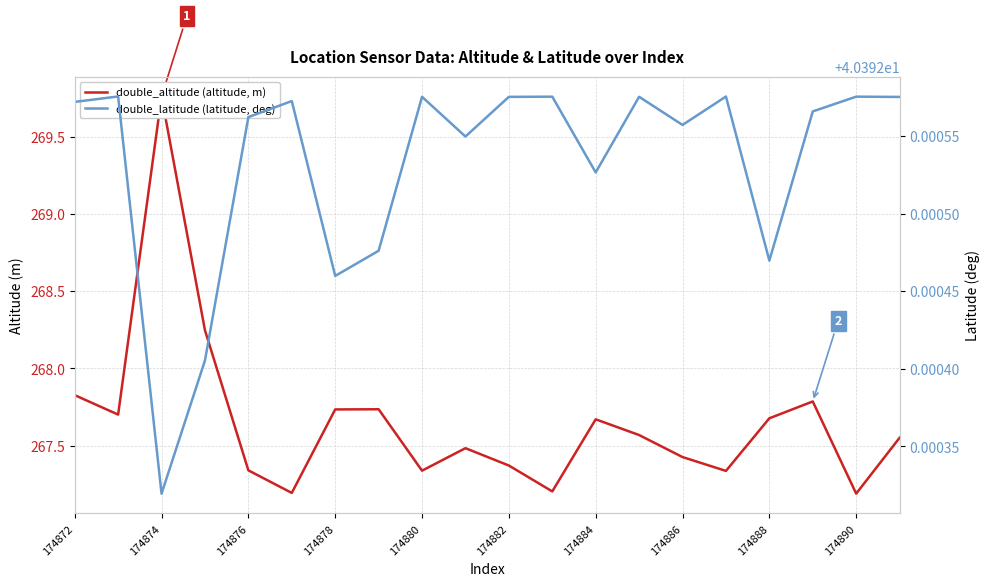

What is the maximum value for double_latitude (latitude, deg)?

40.4